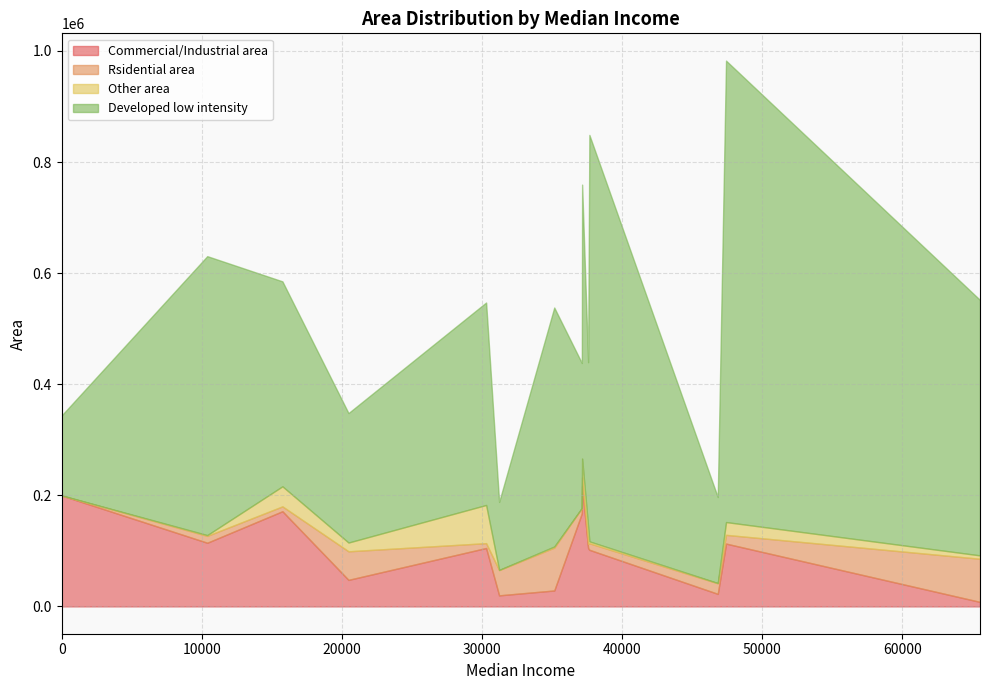

At 20468, list the series in order from smallest to largest.

Other area, Commercial/Industrial area, Rsidential area, Developed low intensity